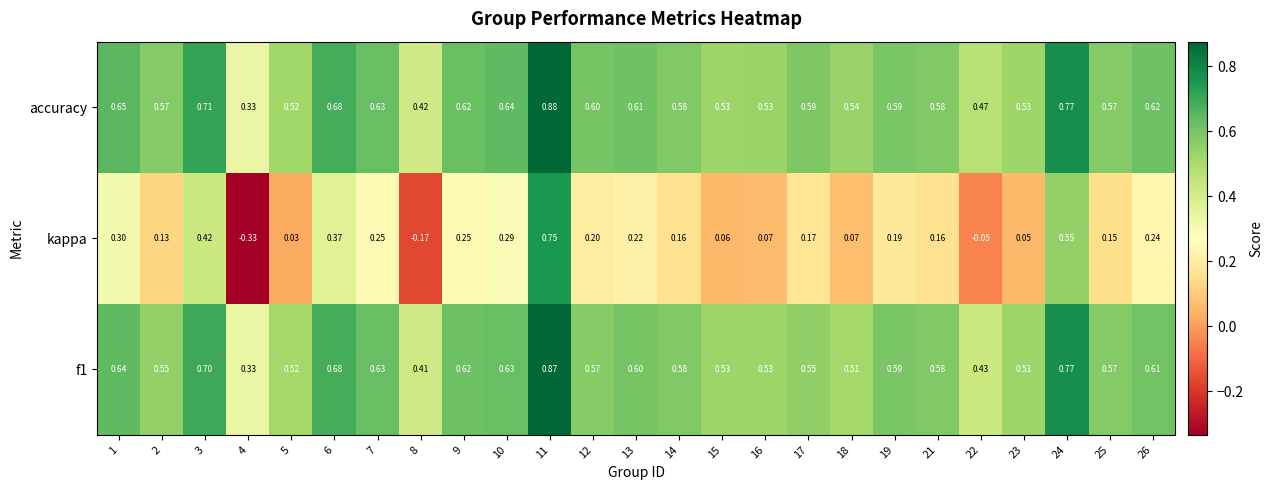

Between 4 and 14, which series saw the biggest shift?

kappa